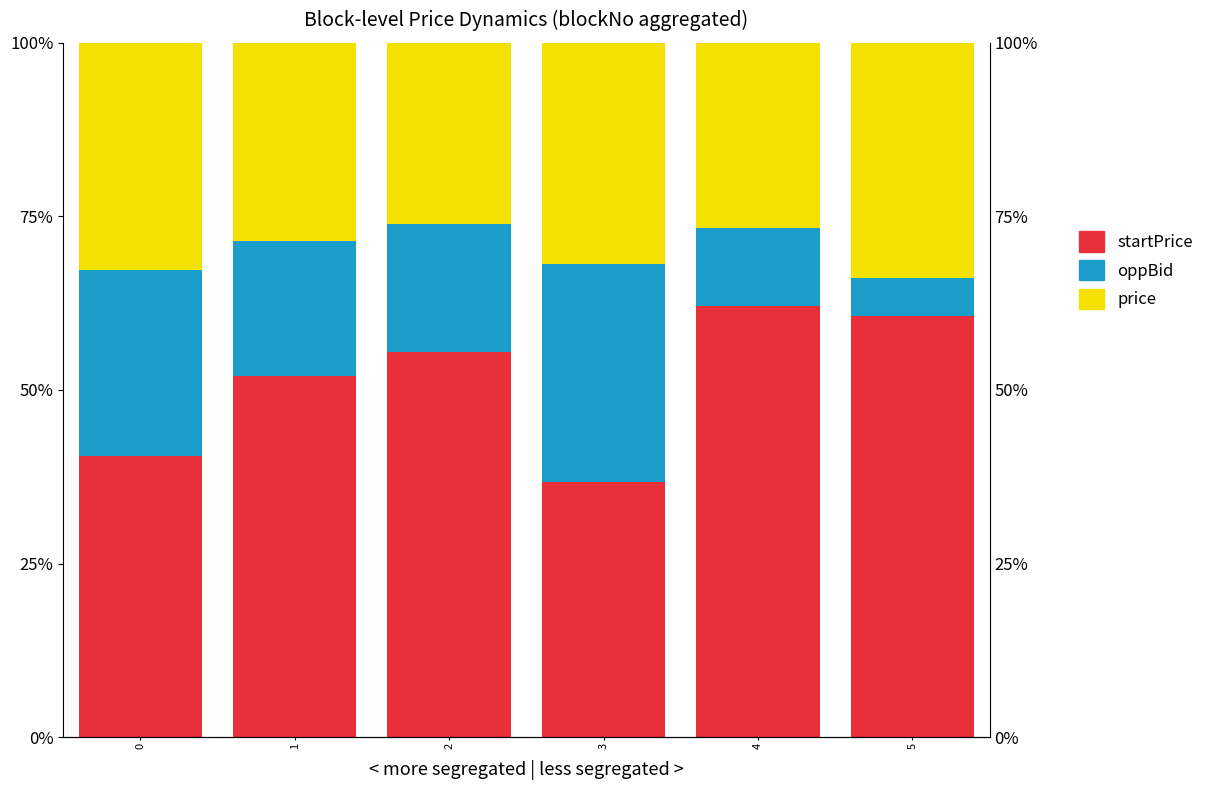

Count the number of categories in the chart.

6